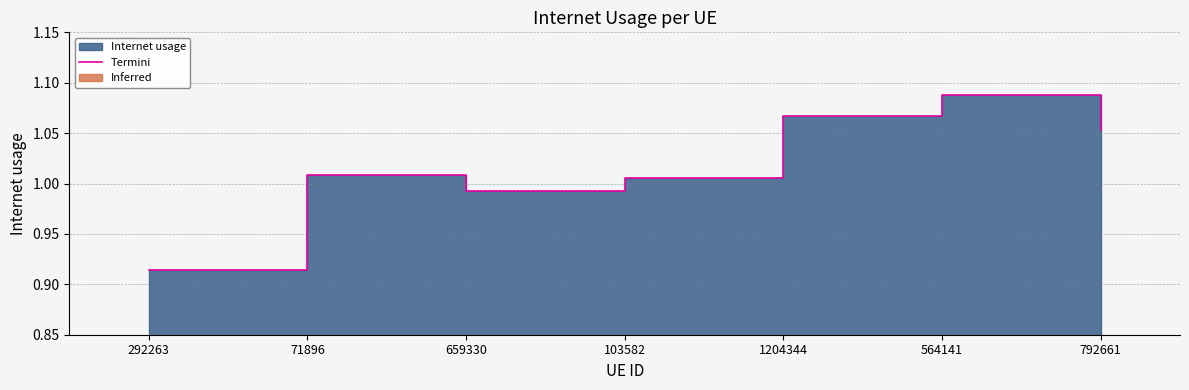

List the labels in order of value, smallest first.

292263, 659330, 103582, 71896, 792661, 1204344, 564141